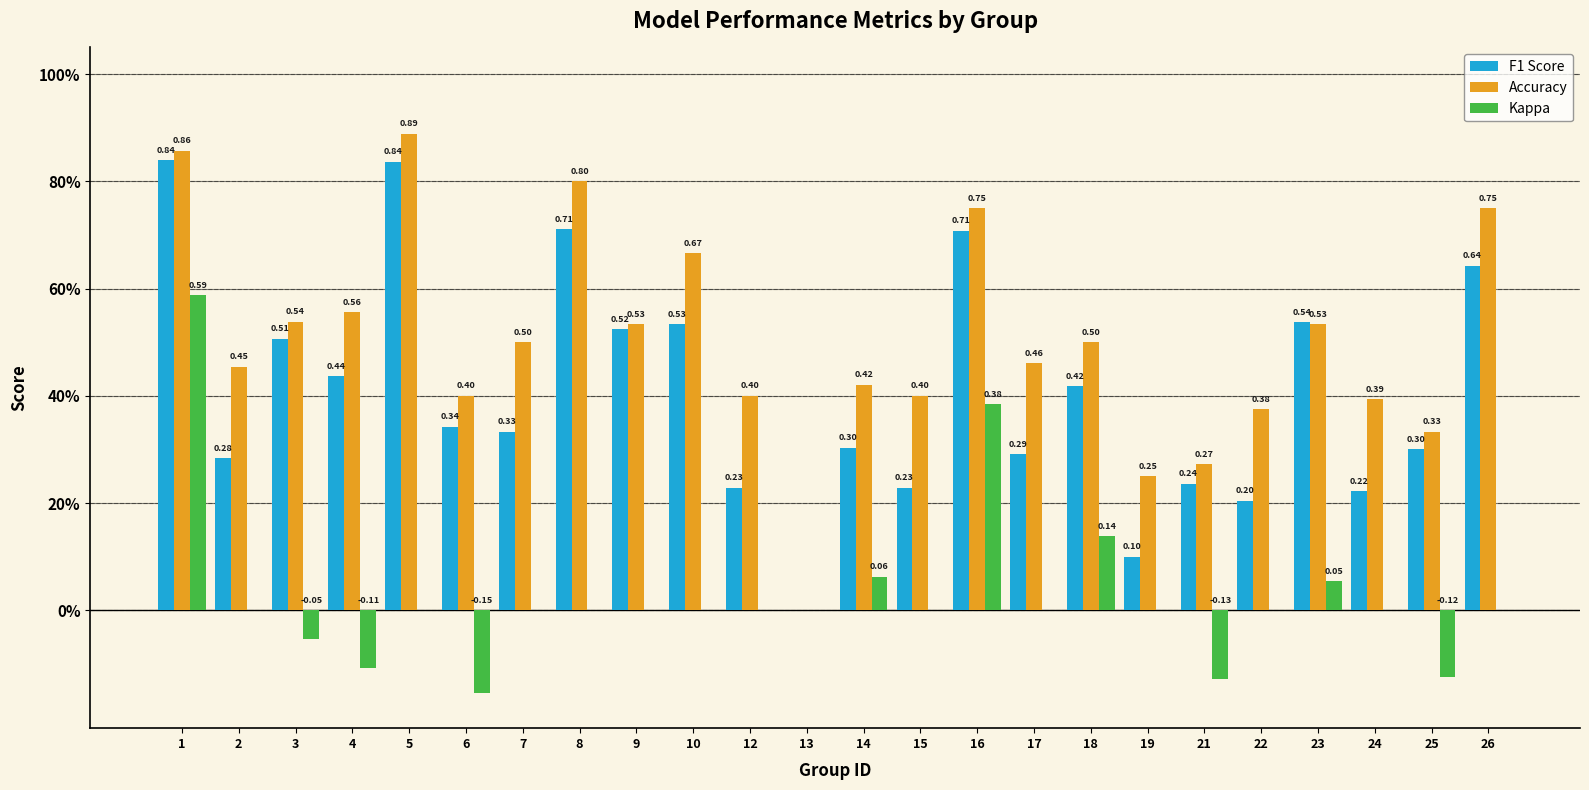

What are all the series names shown in the legend?

F1 Score, Accuracy, Kappa